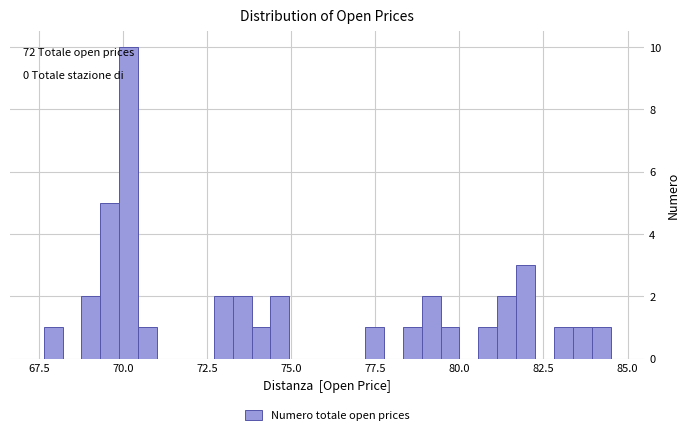

Around what value on the x-axis is the tallest bar? Give the approximate position of its centre, as read against the axis.

70.0